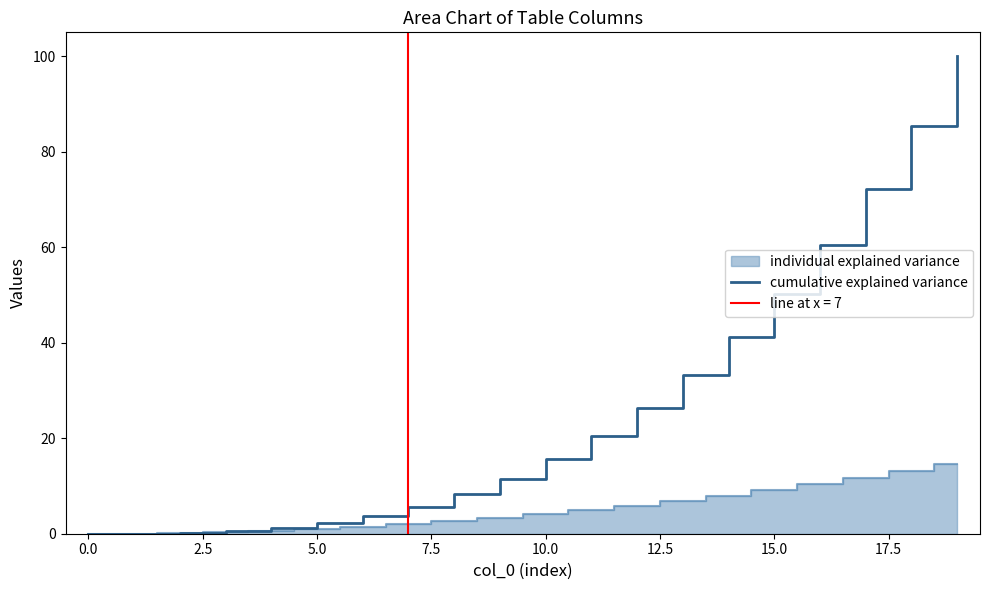

How many positive values are there?

19